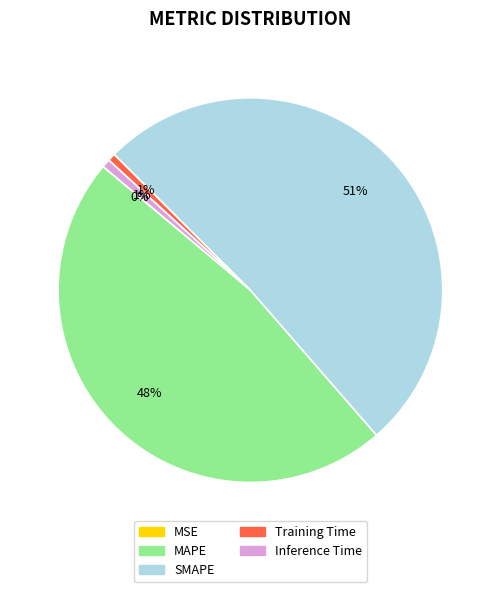

What is the largest slice in the pie chart?

SMAPE